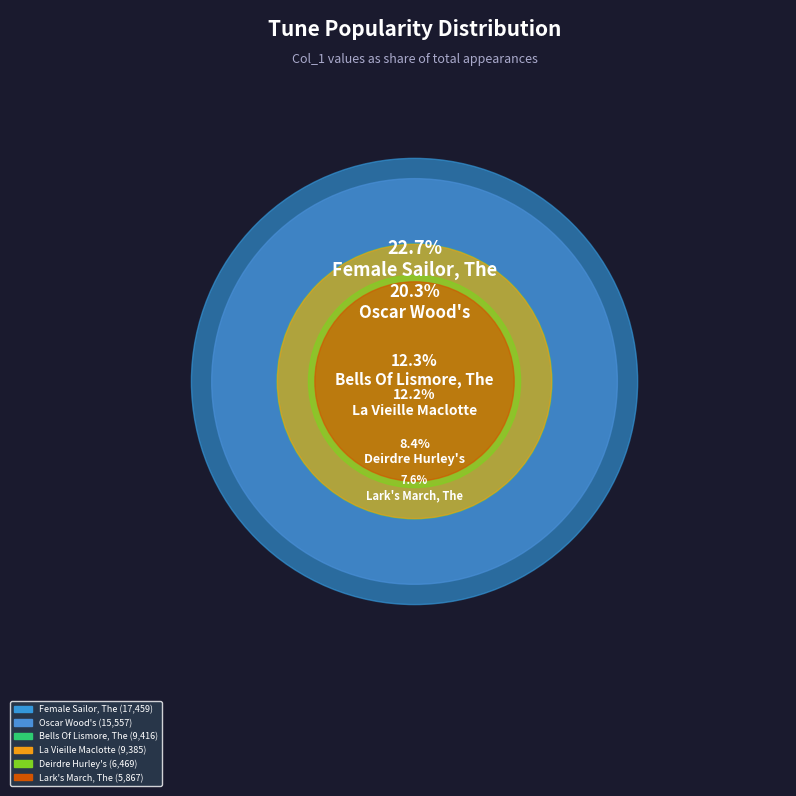

True or false: Ivory Bowl, The accounts for 13% of the total.

False